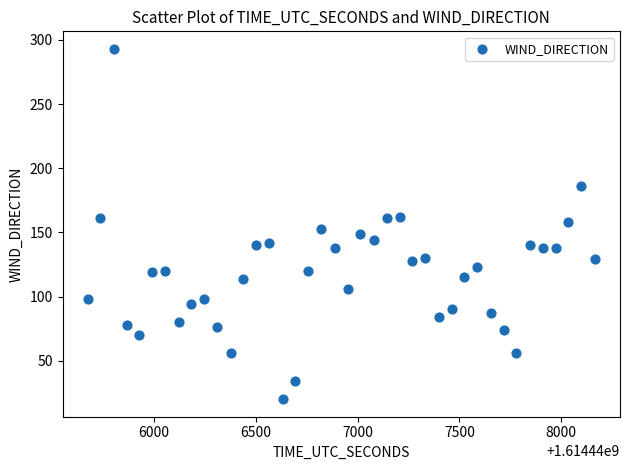

What is the range of X values (max minus min)?

2489